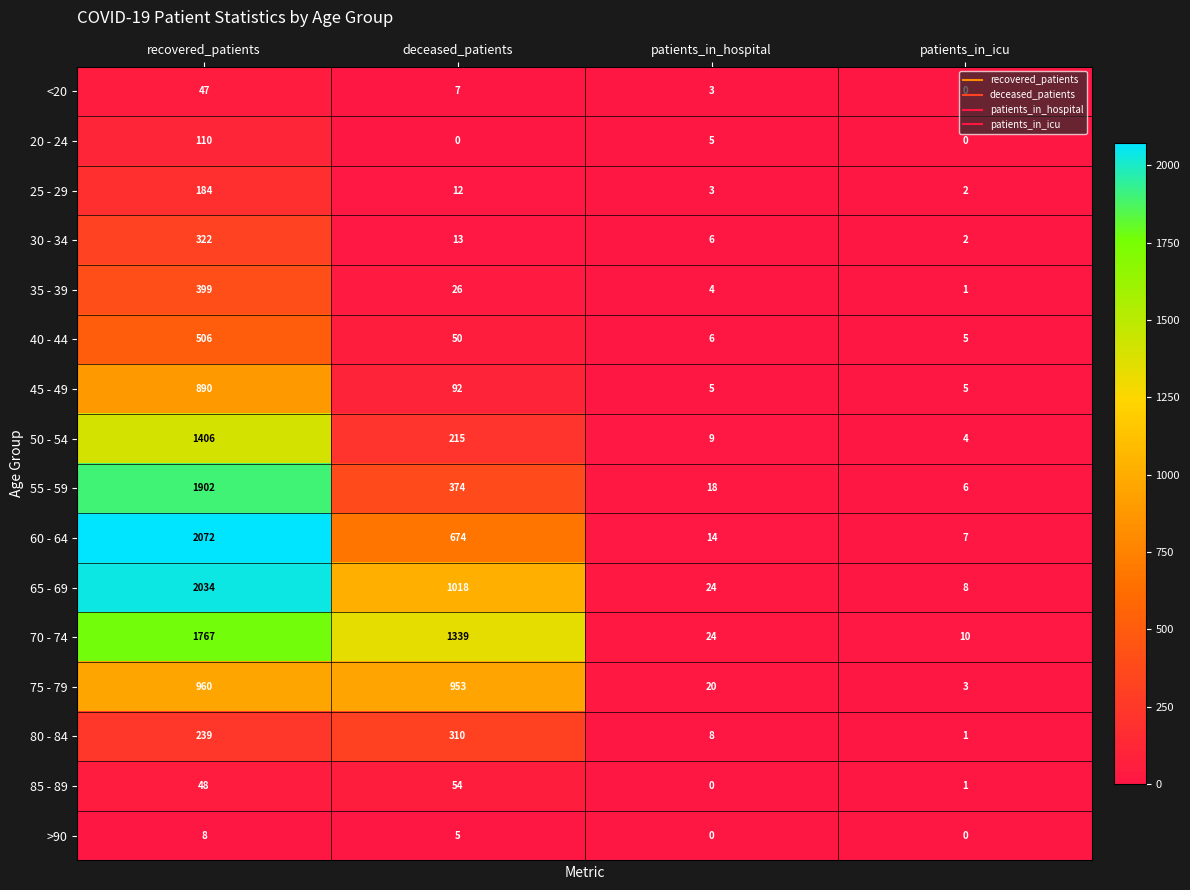

How many series are shown in this chart?

16